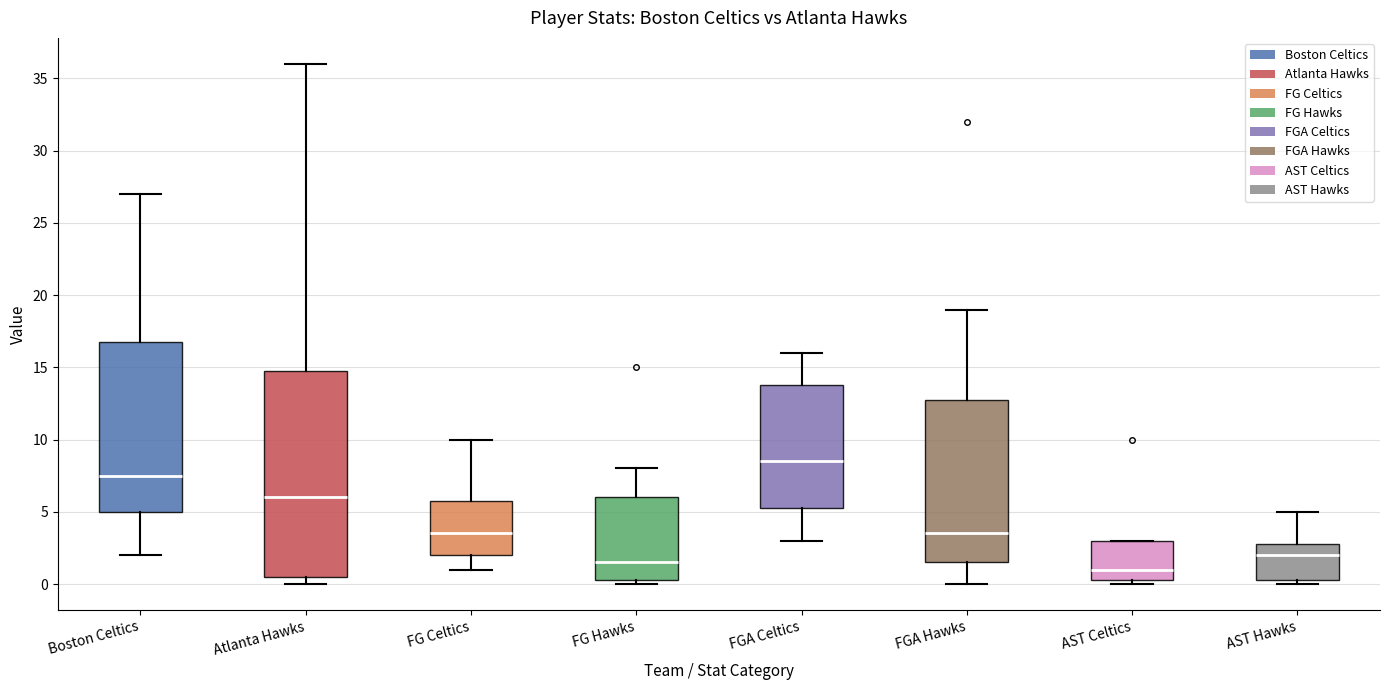

Which box's median line is the highest?

FGA Celtics